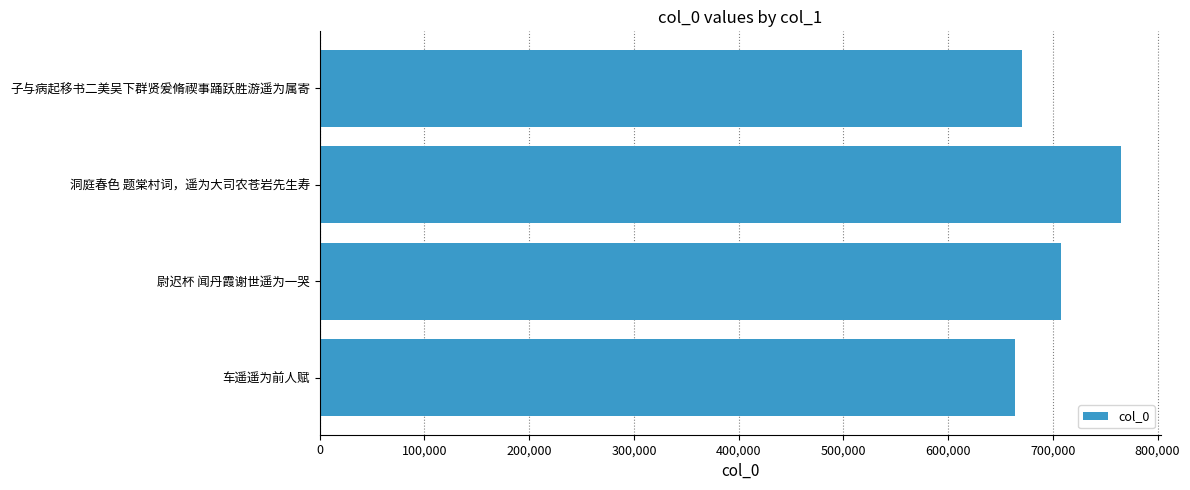

What is the ratio of the value at 洞庭春色 题棠村词，遥为大司农苍岩先生寿 to the value at 子与病起移书二美吴下群贤爰脩禊事踊跃胜游遥为属寄?

1.1